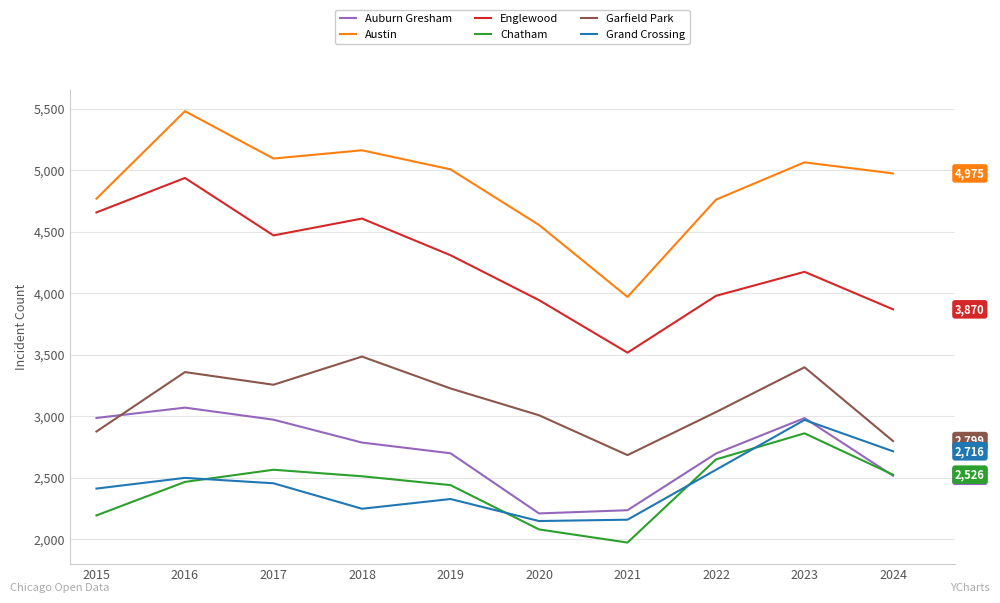

At which category does the chart reach its minimum across all series?

2021